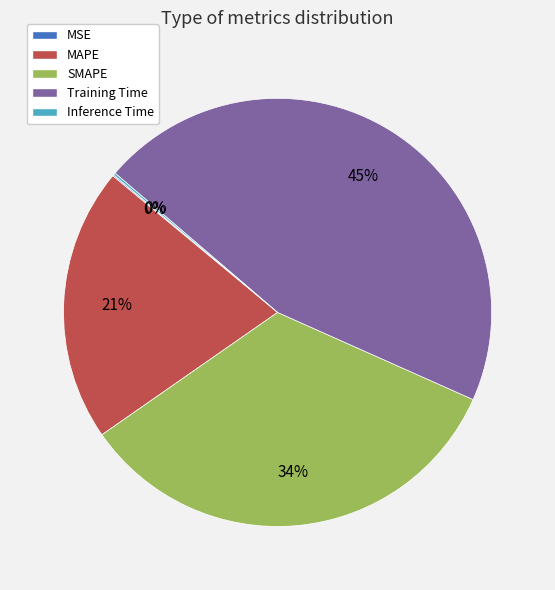

The MAPE slice represents 10% of the pie. True or false?

False